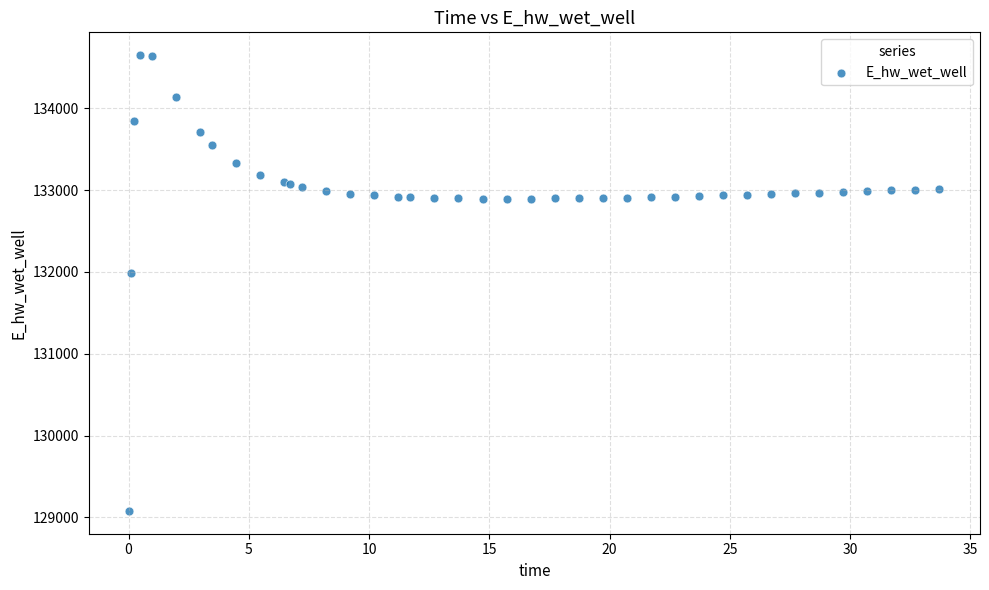

What Y value in the scatter plot is closest to 131864?

131985.4